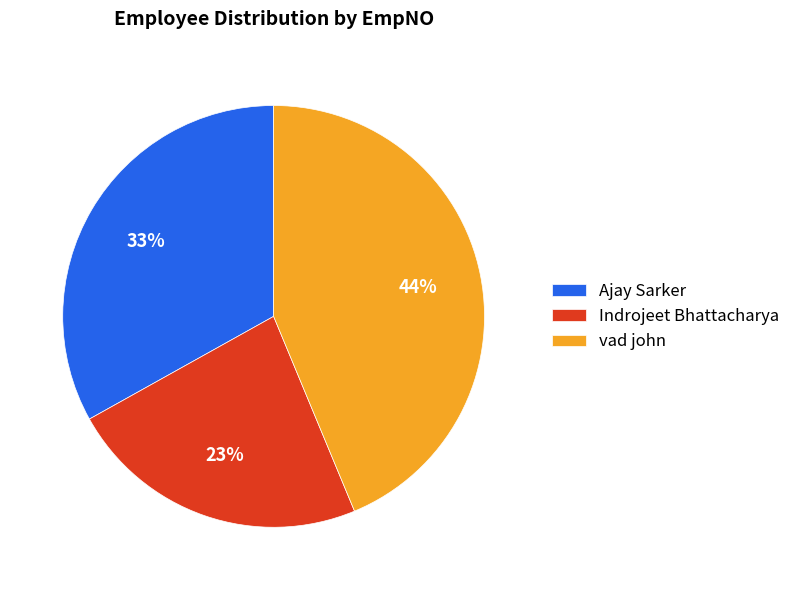

Combined, do vad john and Indrojeet Bhattacharya account for over 50%?

Yes